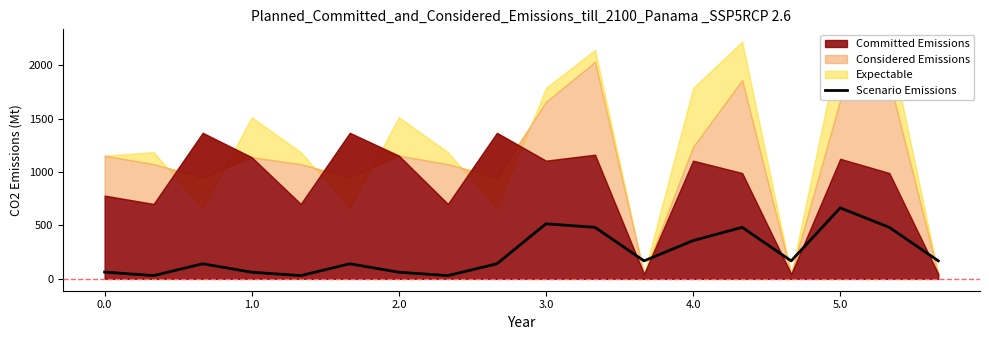

Between 17 and 15, which is larger?

15